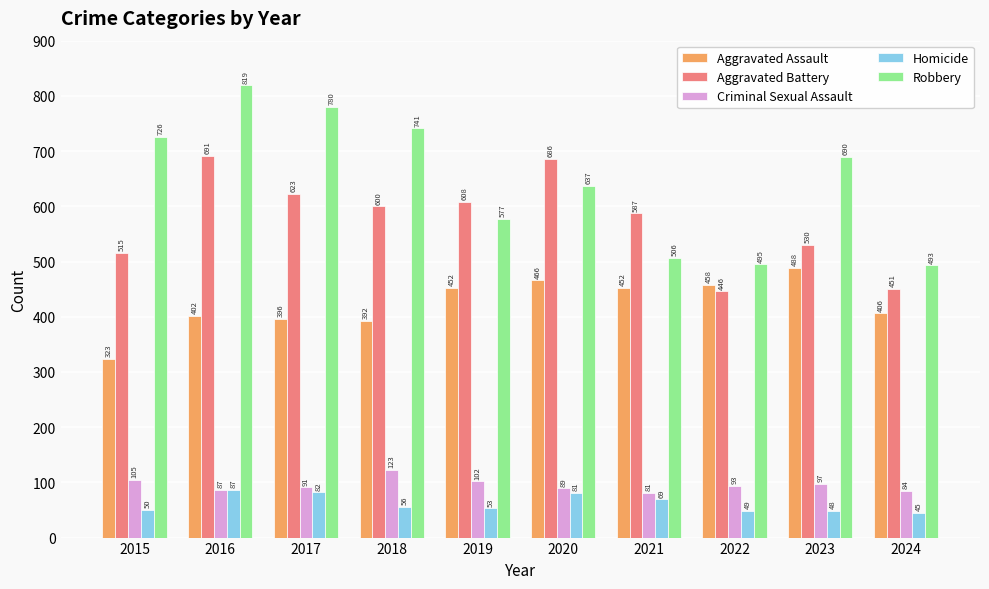

Which series has the widest spread of values?

Robbery